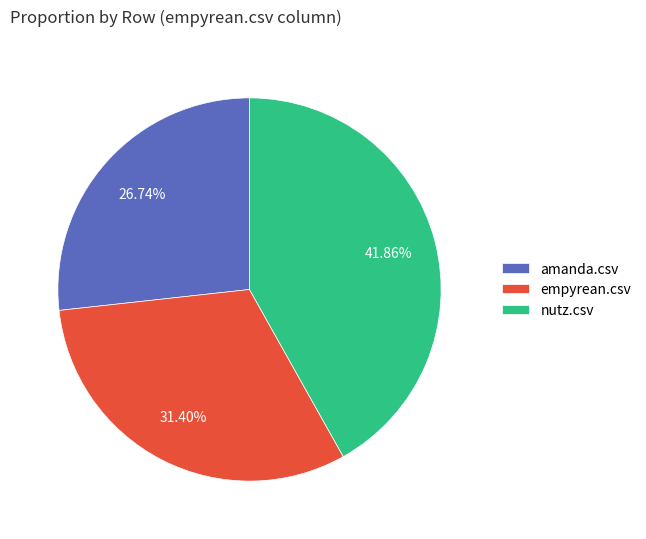

To the nearest percent, what is the combined percentage of nutz.csv and empyrean.csv?

73%